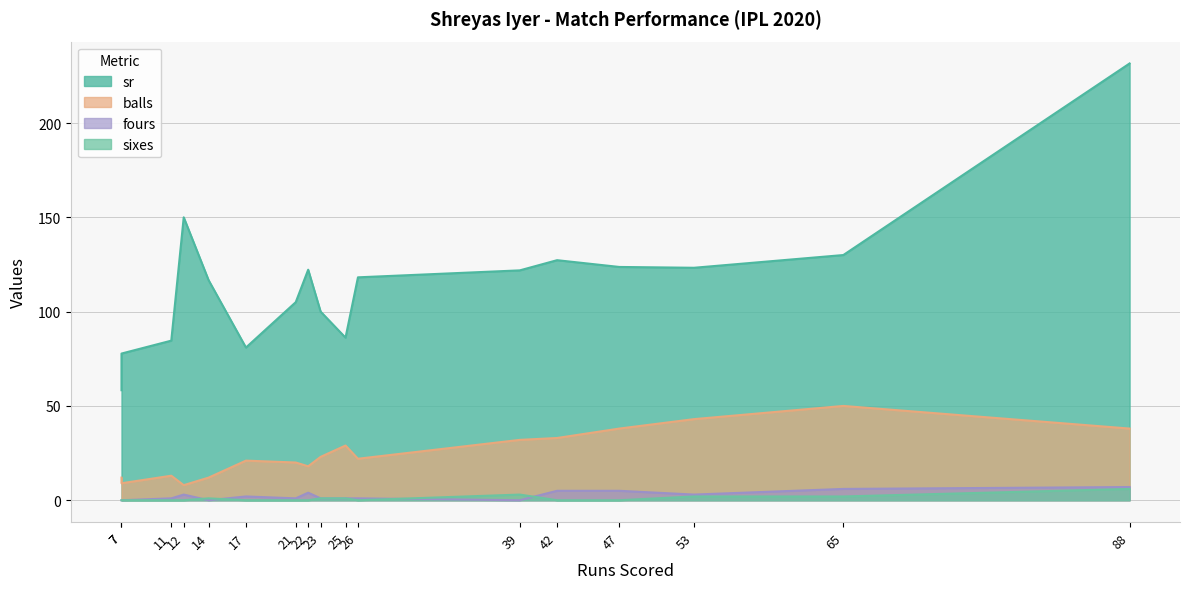

True or false: balls has more than 2 points higher than both neighbors.

True